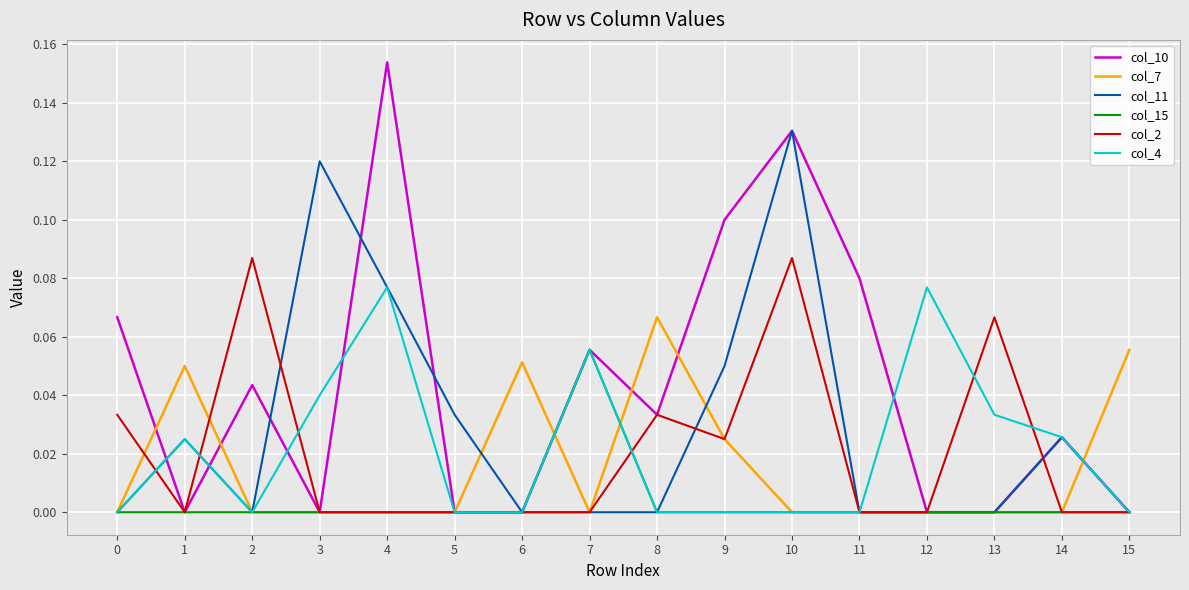

Which series has the largest range (max minus min)?

col_10